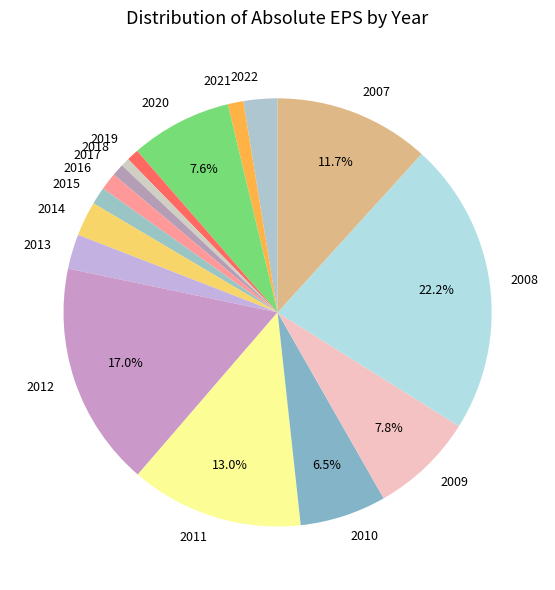

True or false: 2013 accounts for 15% of the total.

False